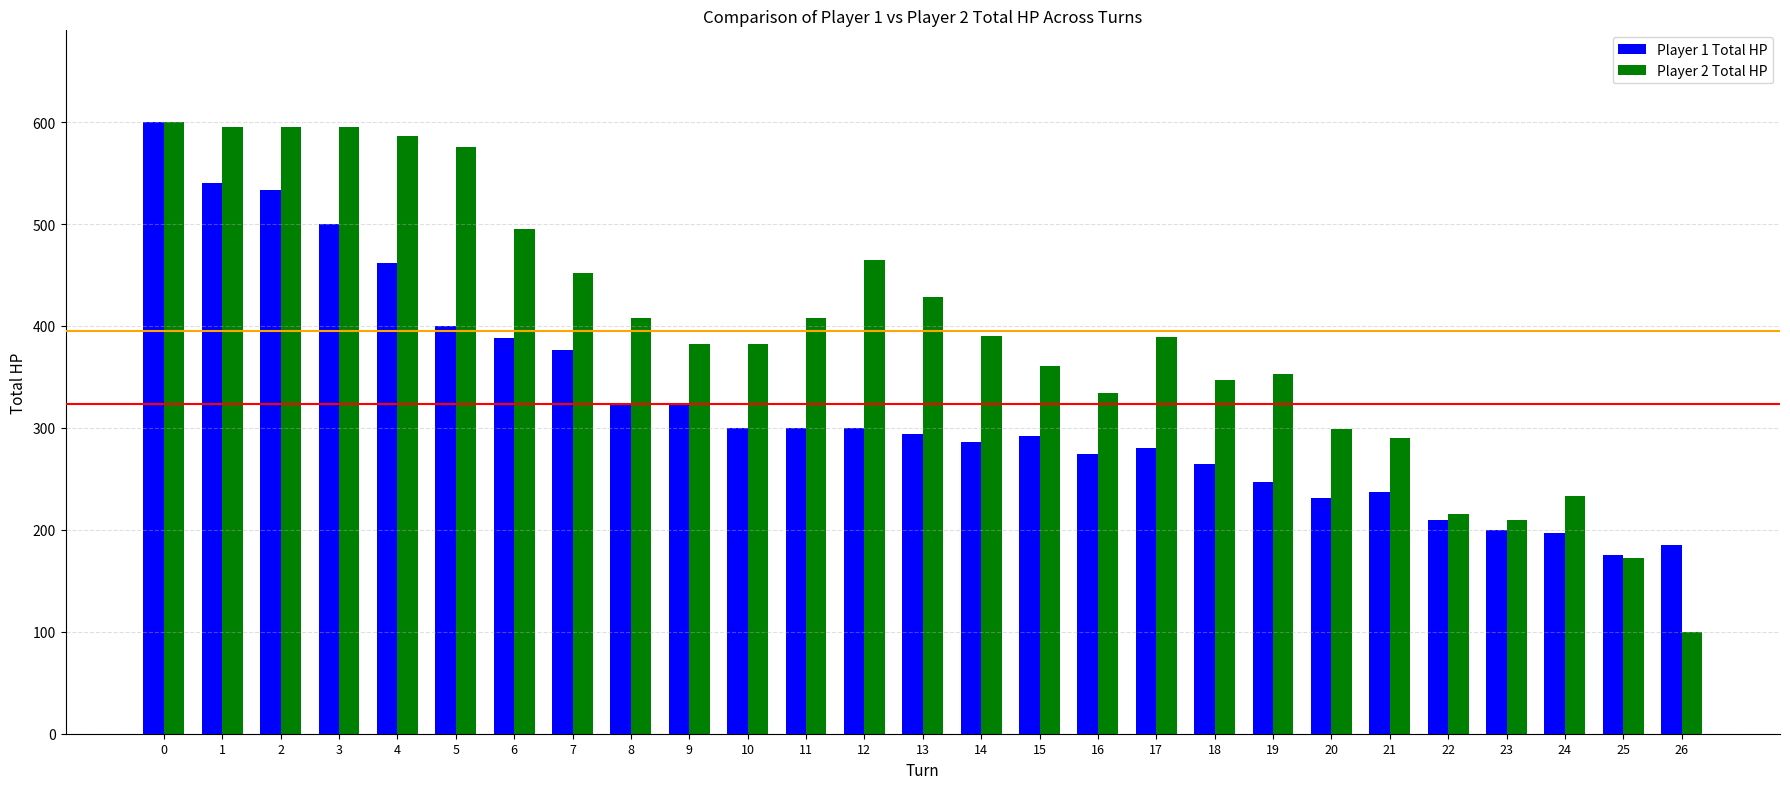

How many values in the Player 2 Total HP series are below 389?

13